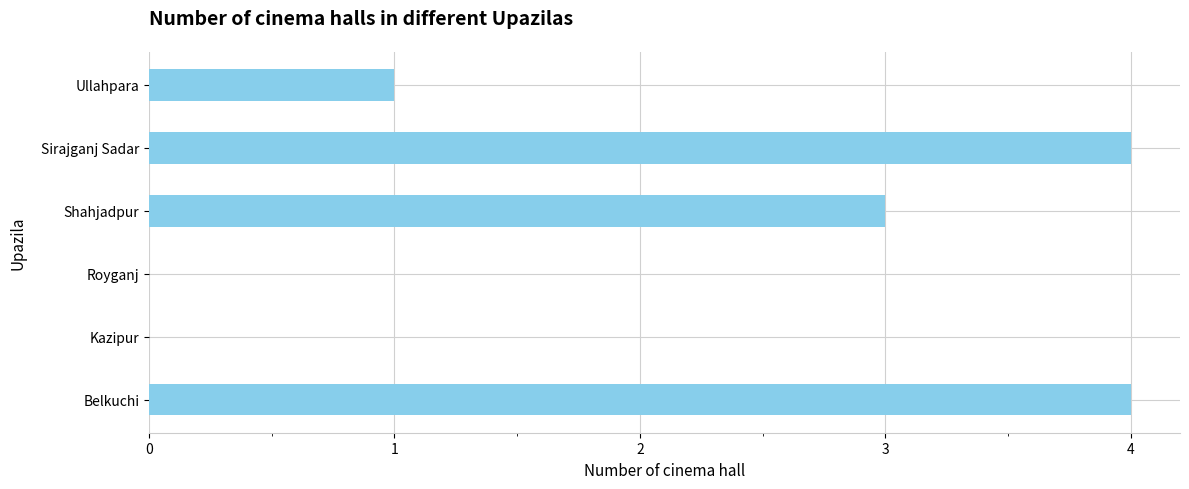

Between Ullahpara and Sirajganj Sadar, which is larger?

Sirajganj Sadar